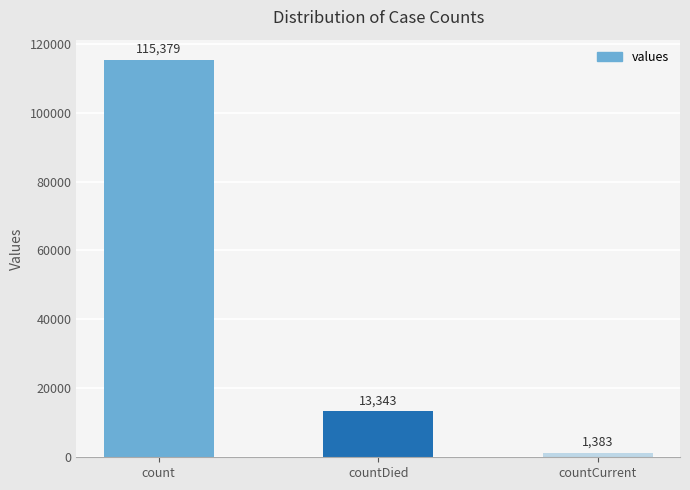

Rank the categories by value from highest to lowest.

count, countDied, countCurrent